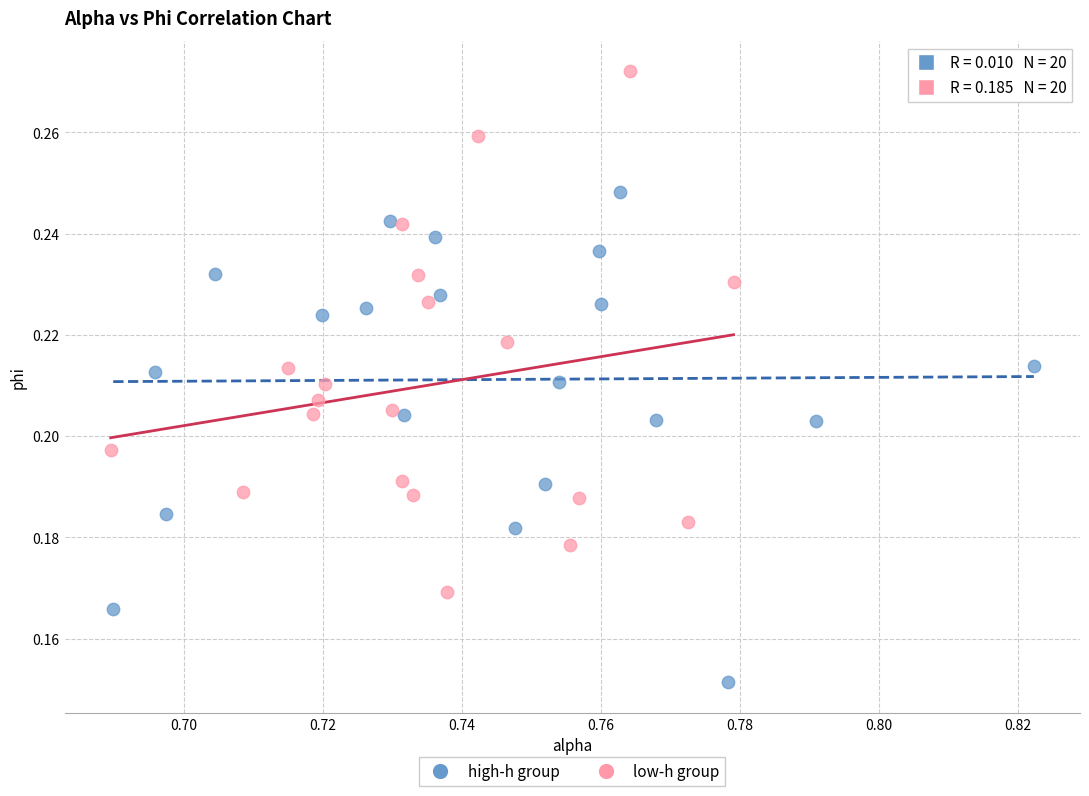

Which series contains the lowest Y value?

high-h group